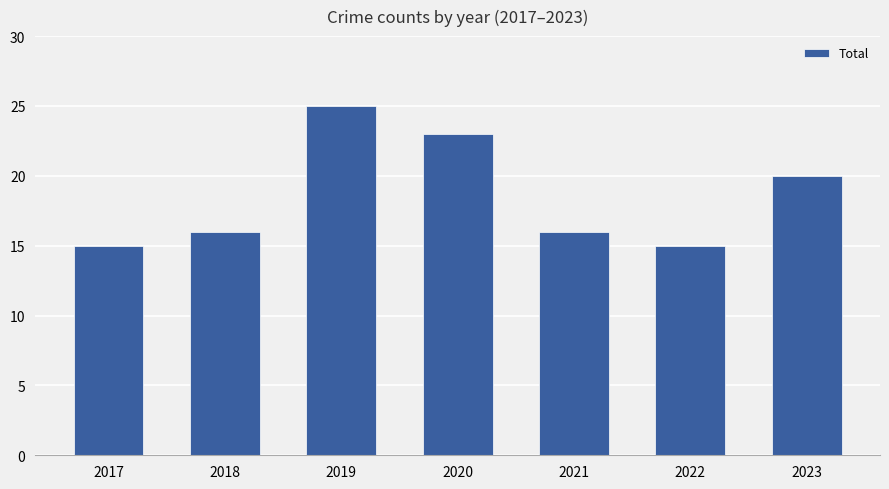

What is the sum of the values at 2018 and 2019?

41